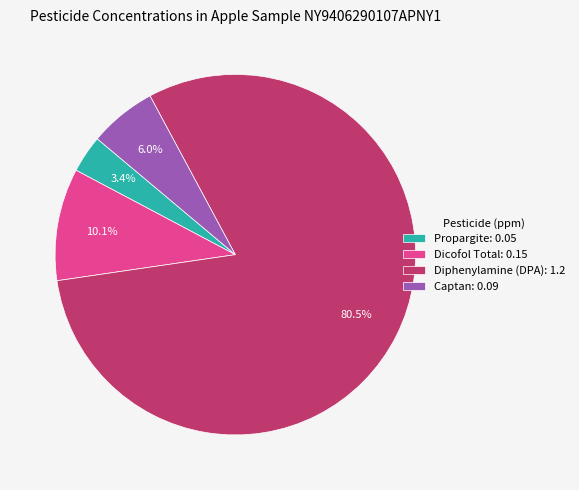

Which slice is the smallest?

Propargite